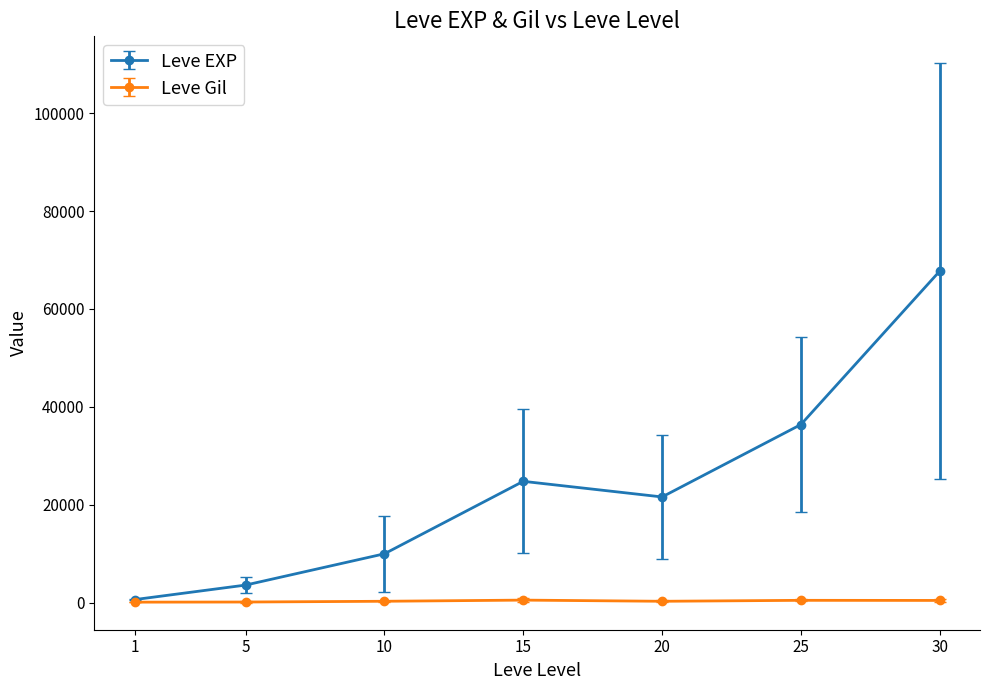

Which series has the largest total across all categories?

Leve EXP